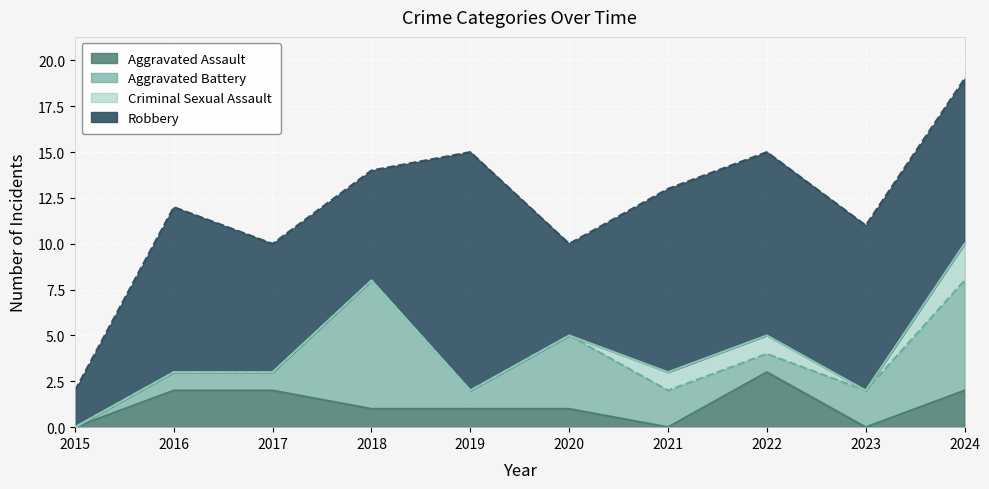

True or false: Criminal Sexual Assault and Robbery intersect in this chart.

False